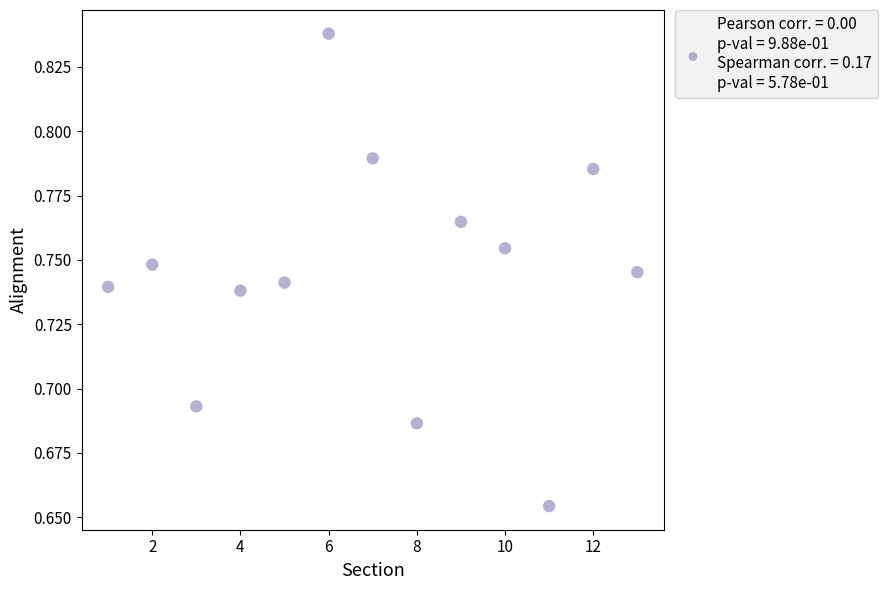

What is the range of X values (max minus min)?

12.0